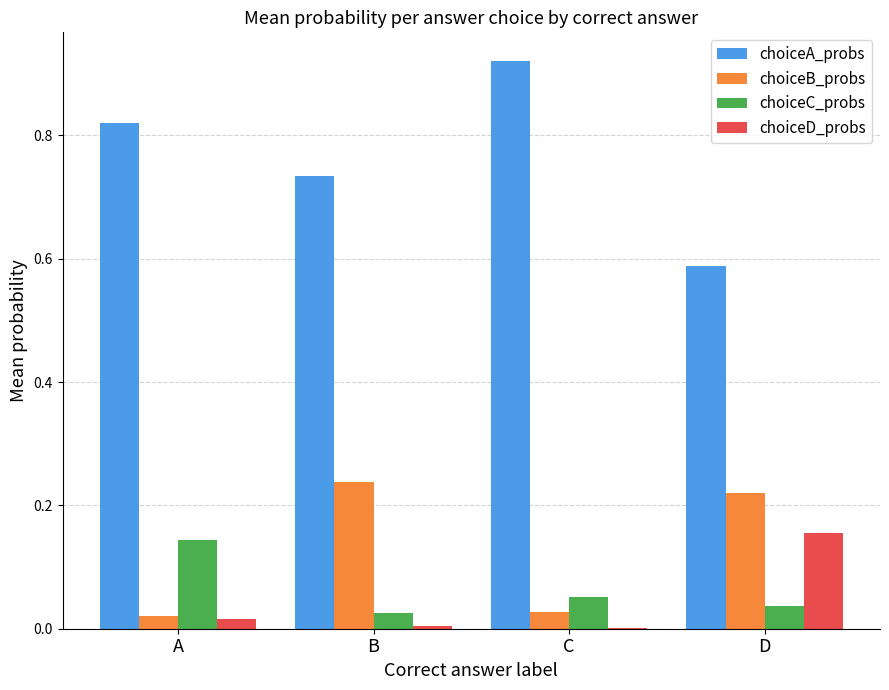

The value of choiceA_probs at D is 0.3. True or false?

False